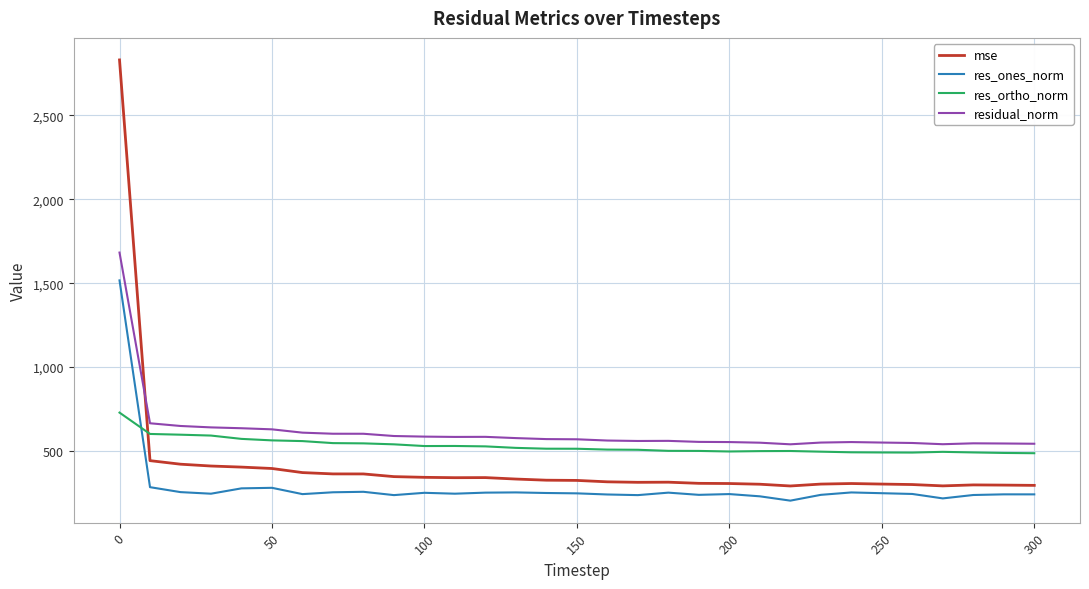

True or false: mse has more than 2 points higher than both neighbors.

True